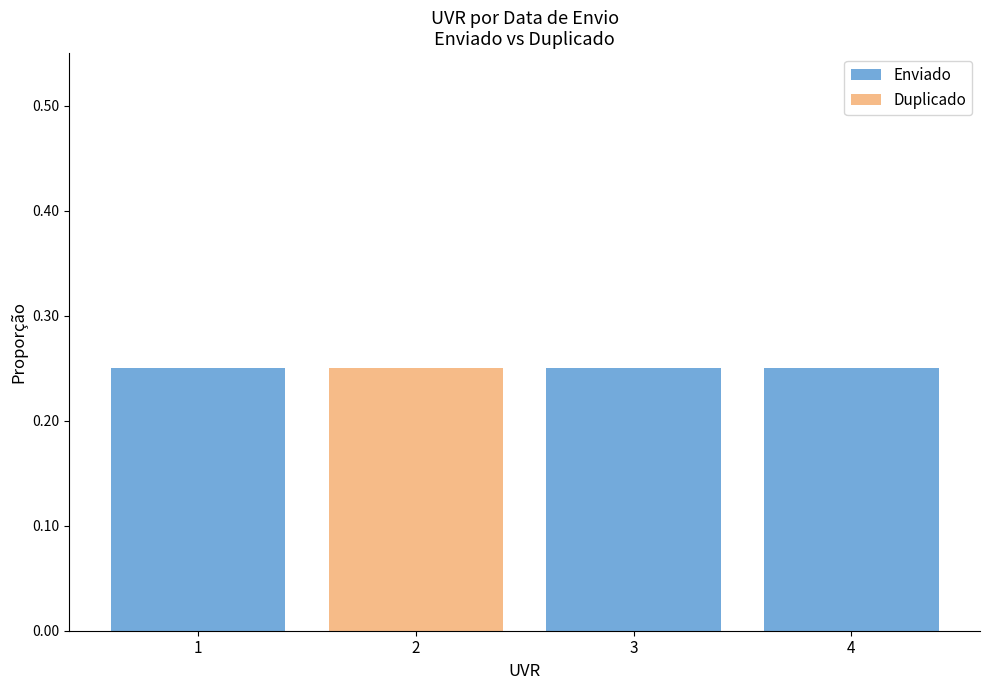

True or false: Duplicado has a value of 0.0 at 1.

True